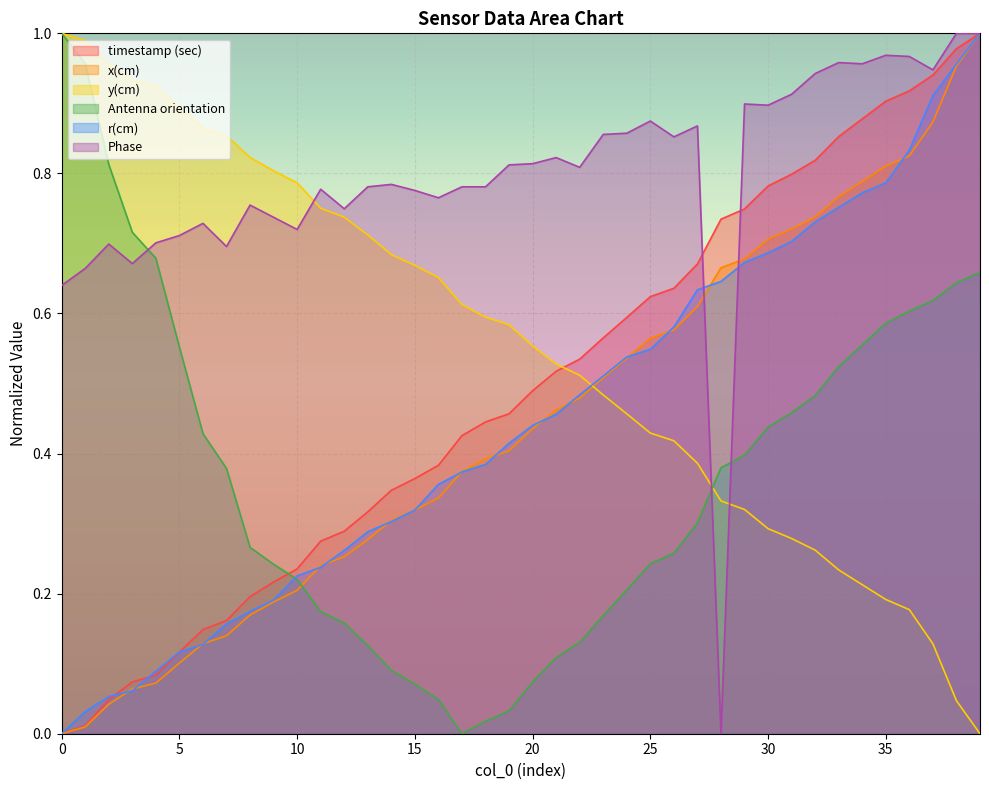

Which series changed the most between 5 and 39?

x(cm)